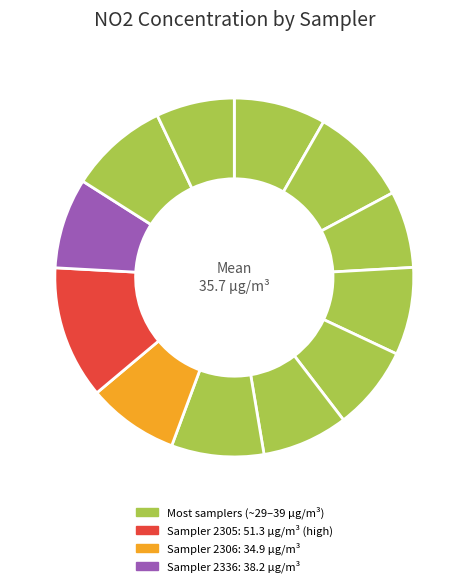

Which slice is the largest?

2305